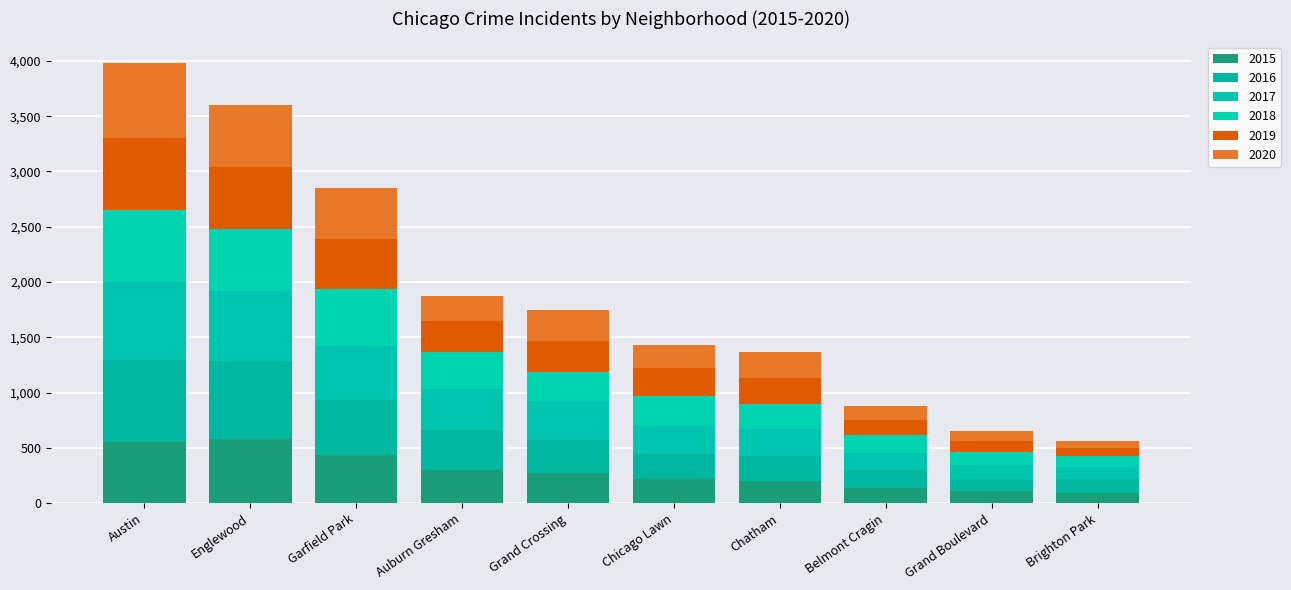

Where does the 2020 series first go above 229?

Austin